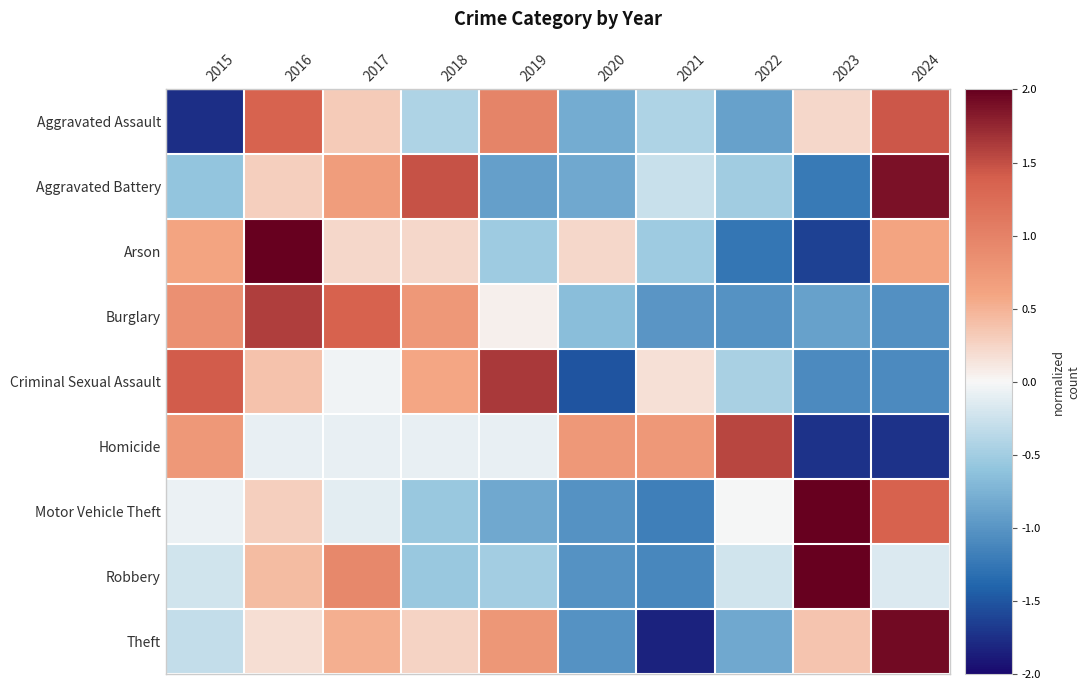

What is the total value across all series at 2021?

-5.5